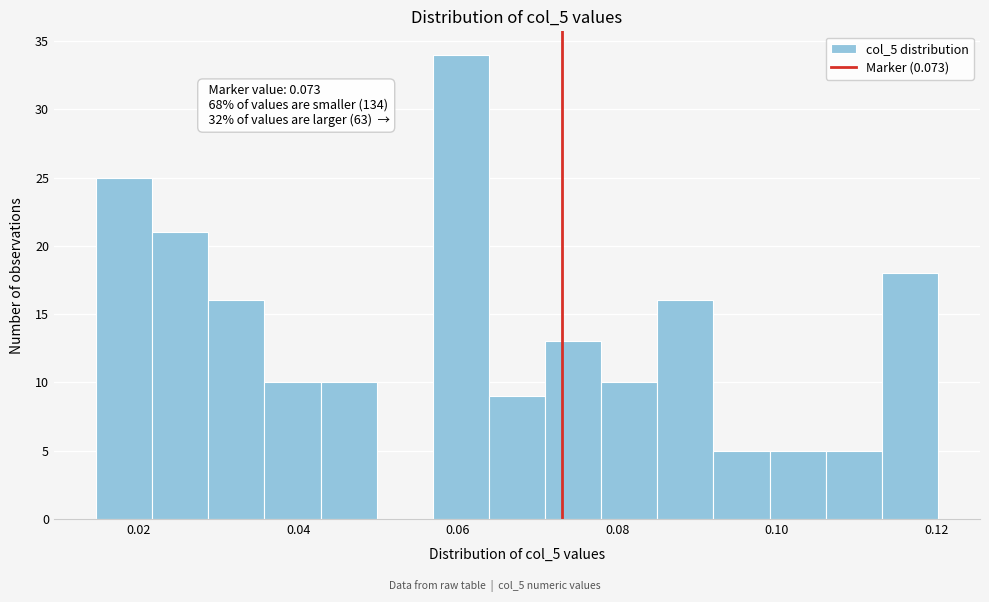

Read against the x-axis, roughly where is the centre of the tallest bar?

0.060